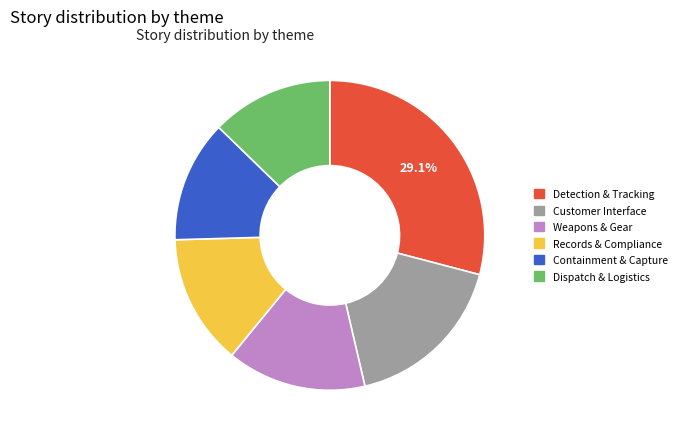

Is Weapons & Gear the majority of the pie?

No